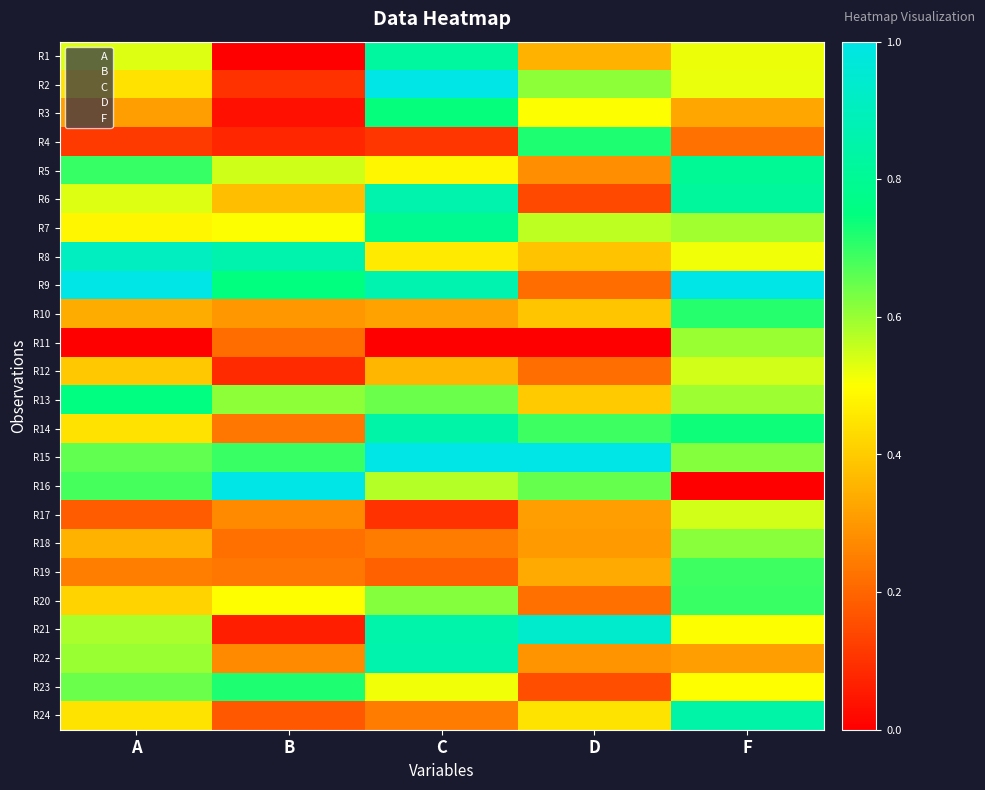

What is the greatest value displayed?

1.0